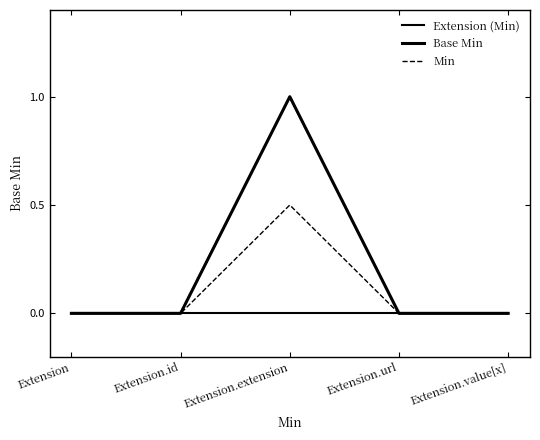

How many lines are shown in the chart?

3